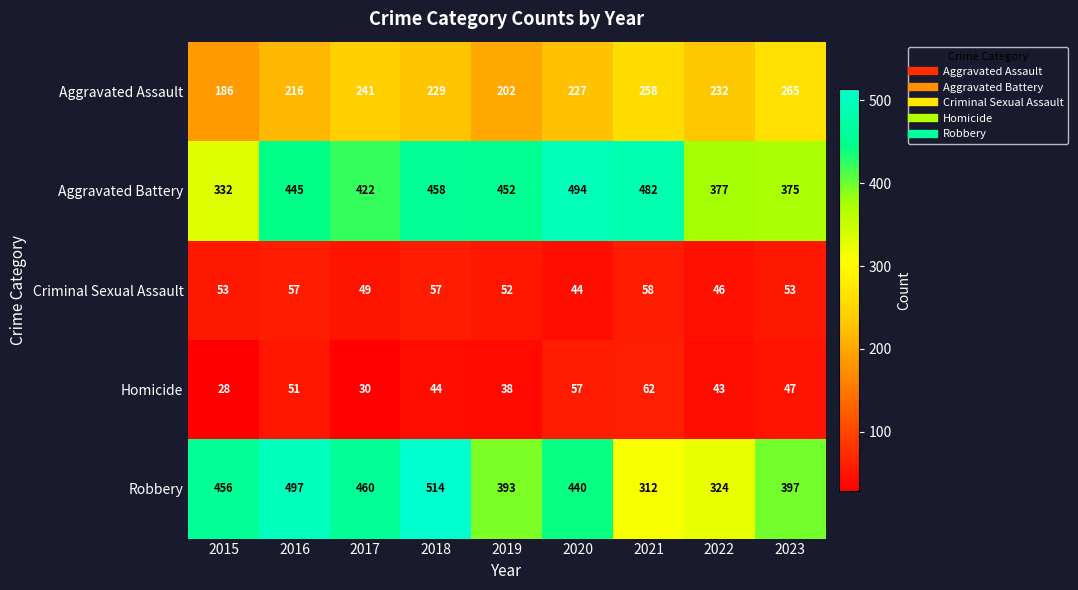

Read the Criminal Sexual Assault value at 2021.

58